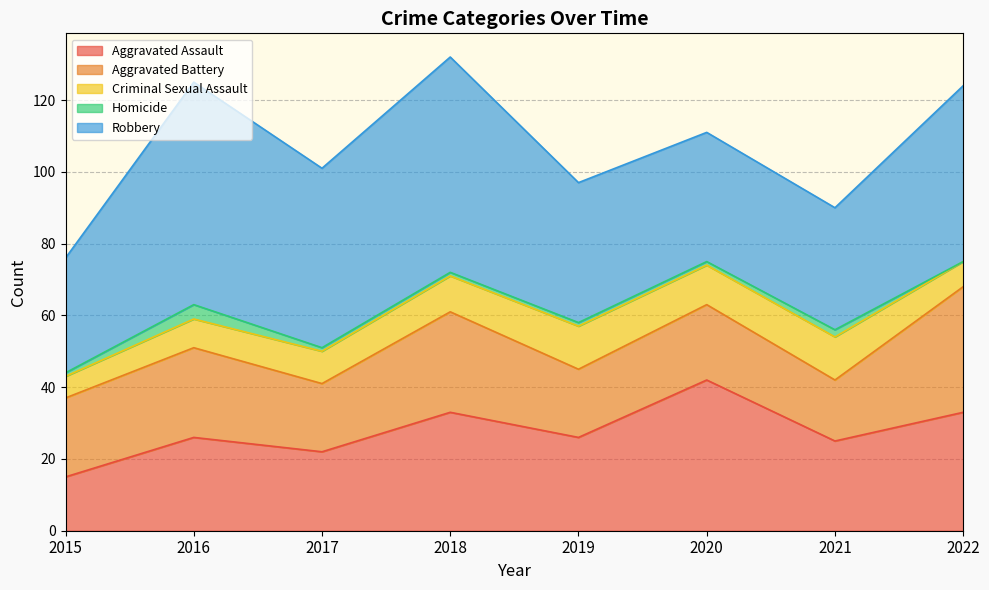

What is the value of the Aggravated Assault point at the 7th from the left?

25